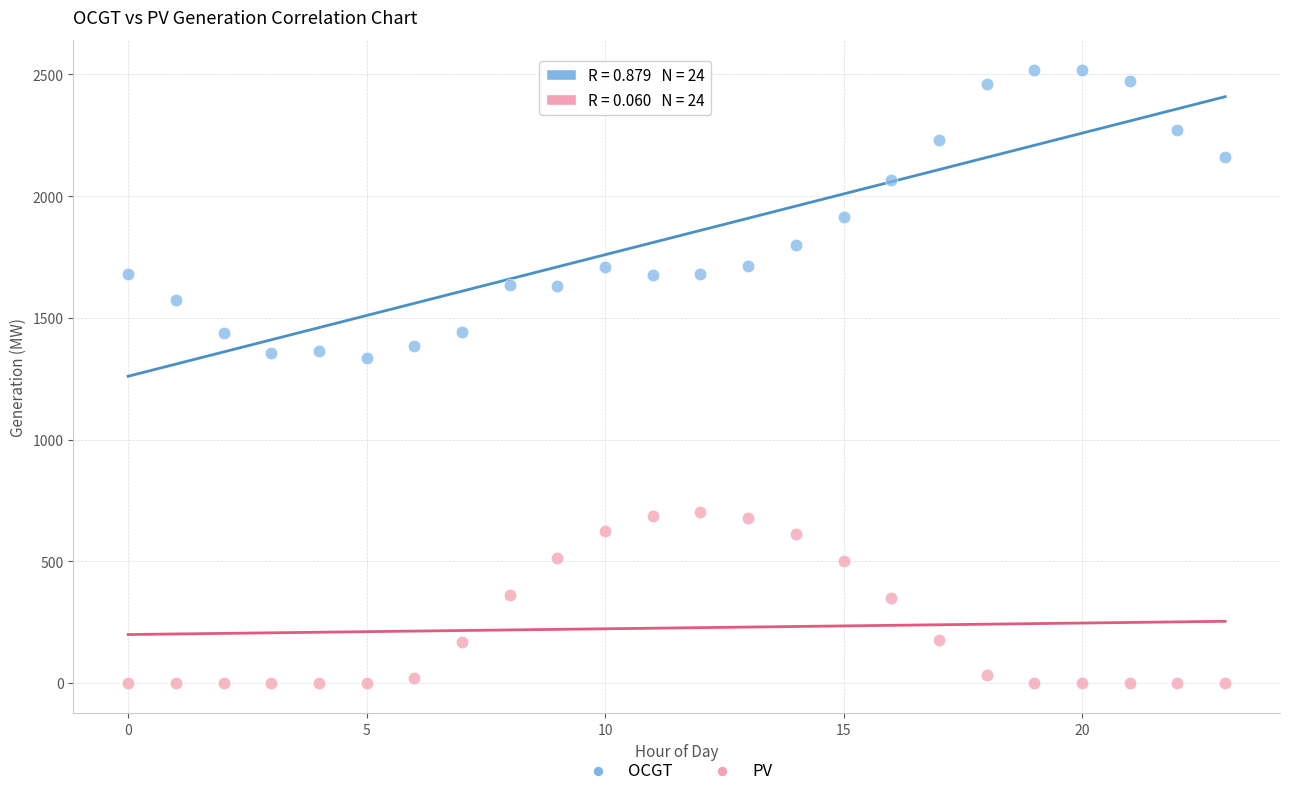

Which series contains the lowest Y value?

PV